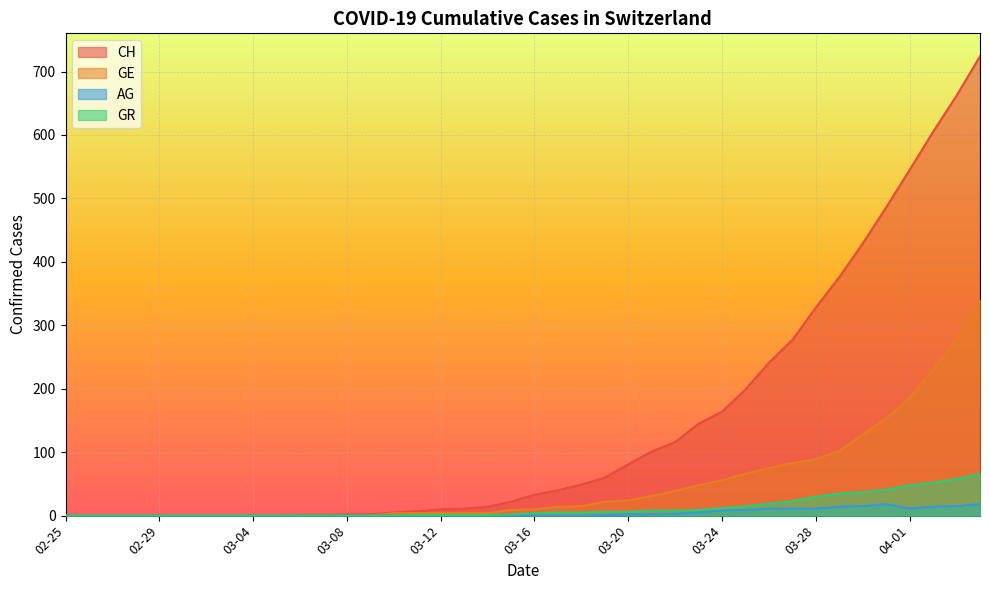

What is the value of the GR point at the 36th from the left?

41